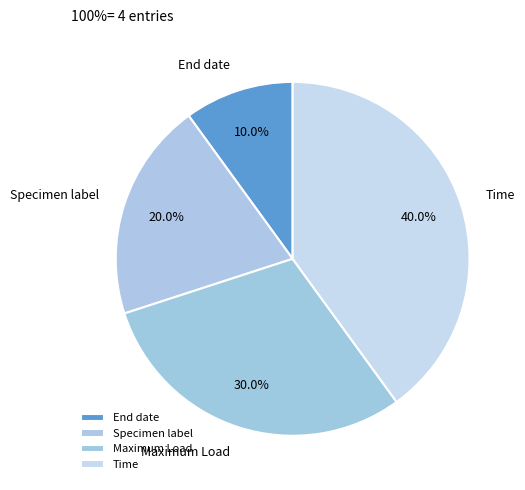

How many slices are in this pie chart?

4